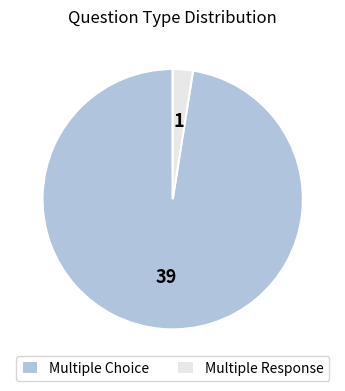

Which category has the biggest portion of the pie?

Multiple Choice